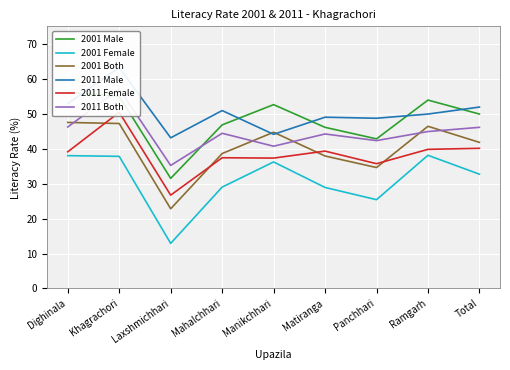

What value does the 2011 Both series have at Manikchhari?

40.7